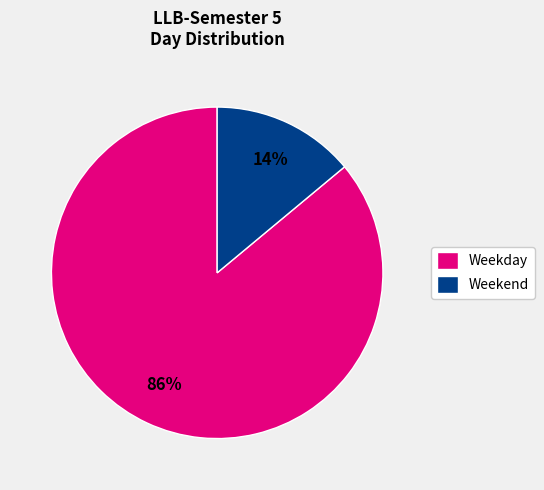

The Weekday slice represents 86% of the pie. True or false?

True